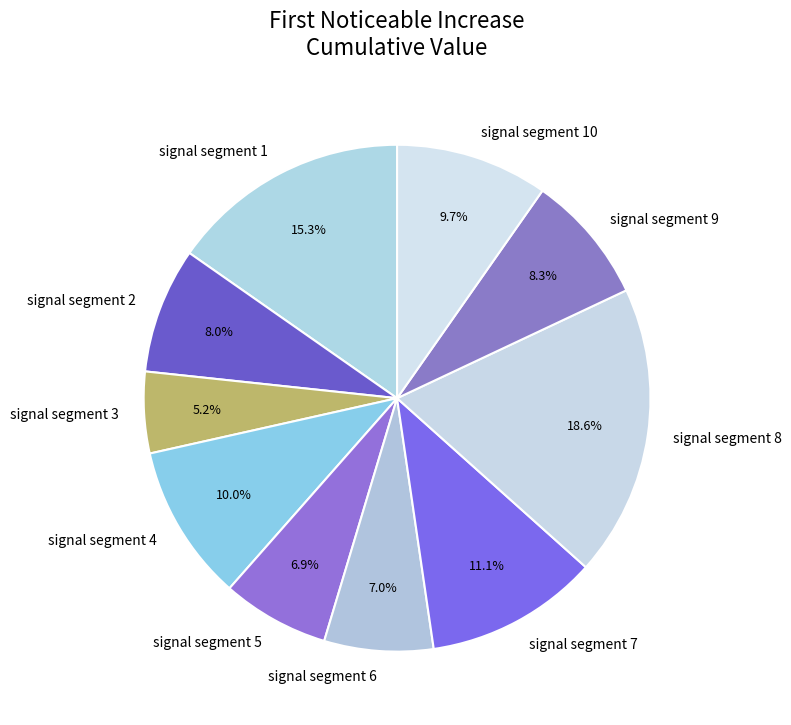

To the nearest percent, what is the difference between the largest and smallest slice percentages?

13%